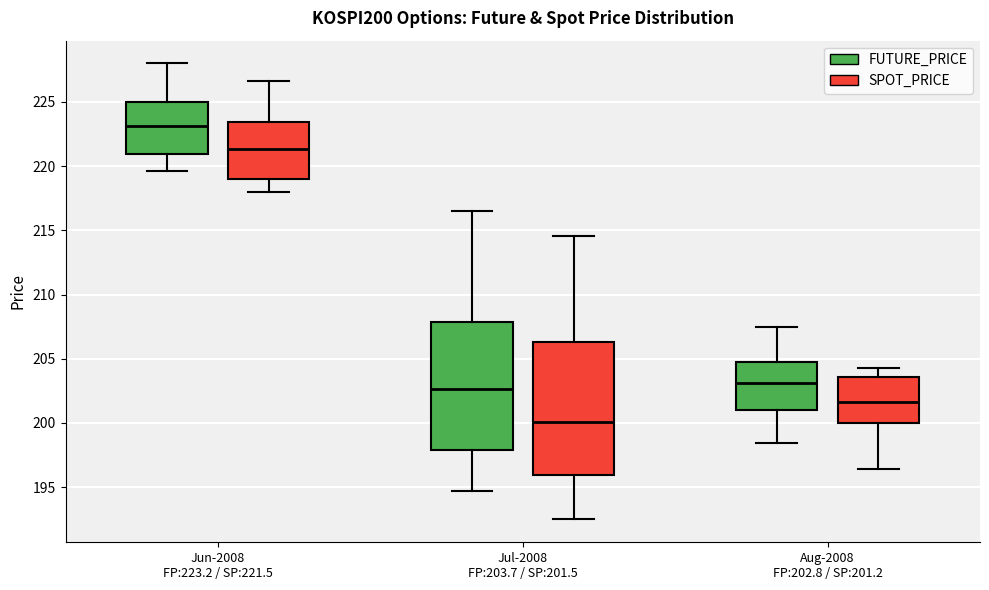

Reading left to right, transcribe this box plot: for each box, give where its median line is, the range the box spans, and where its two whiskers end, as read against the y-axis. The values are not printed on the chart, so give them approximately, as read against the axis.

Jun-2008 FP:223.2 / SP:221.5 (FUTURE_PRICE): median 223.0, box 221.0 to 225.0, whiskers 219.5 to 228.0
Jun-2008 FP:223.2 / SP:221.5 (SPOT_PRICE): median 221.5, box 219.0 to 223.5, whiskers 218.0 to 226.5
Jul-2008 FP:203.7 / SP:201.5 (FUTURE_PRICE): median 202.5, box 198.0 to 208.0, whiskers 194.5 to 216.5
Jul-2008 FP:203.7 / SP:201.5 (SPOT_PRICE): median 200.0, box 196.0 to 206.5, whiskers 192.5 to 214.5
Aug-2008 FP:202.8 / SP:201.2 (FUTURE_PRICE): median 203.0, box 201.0 to 204.5, whiskers 198.5 to 207.5
Aug-2008 FP:202.8 / SP:201.2 (SPOT_PRICE): median 201.5, box 200.0 to 203.5, whiskers 196.5 to 204.5